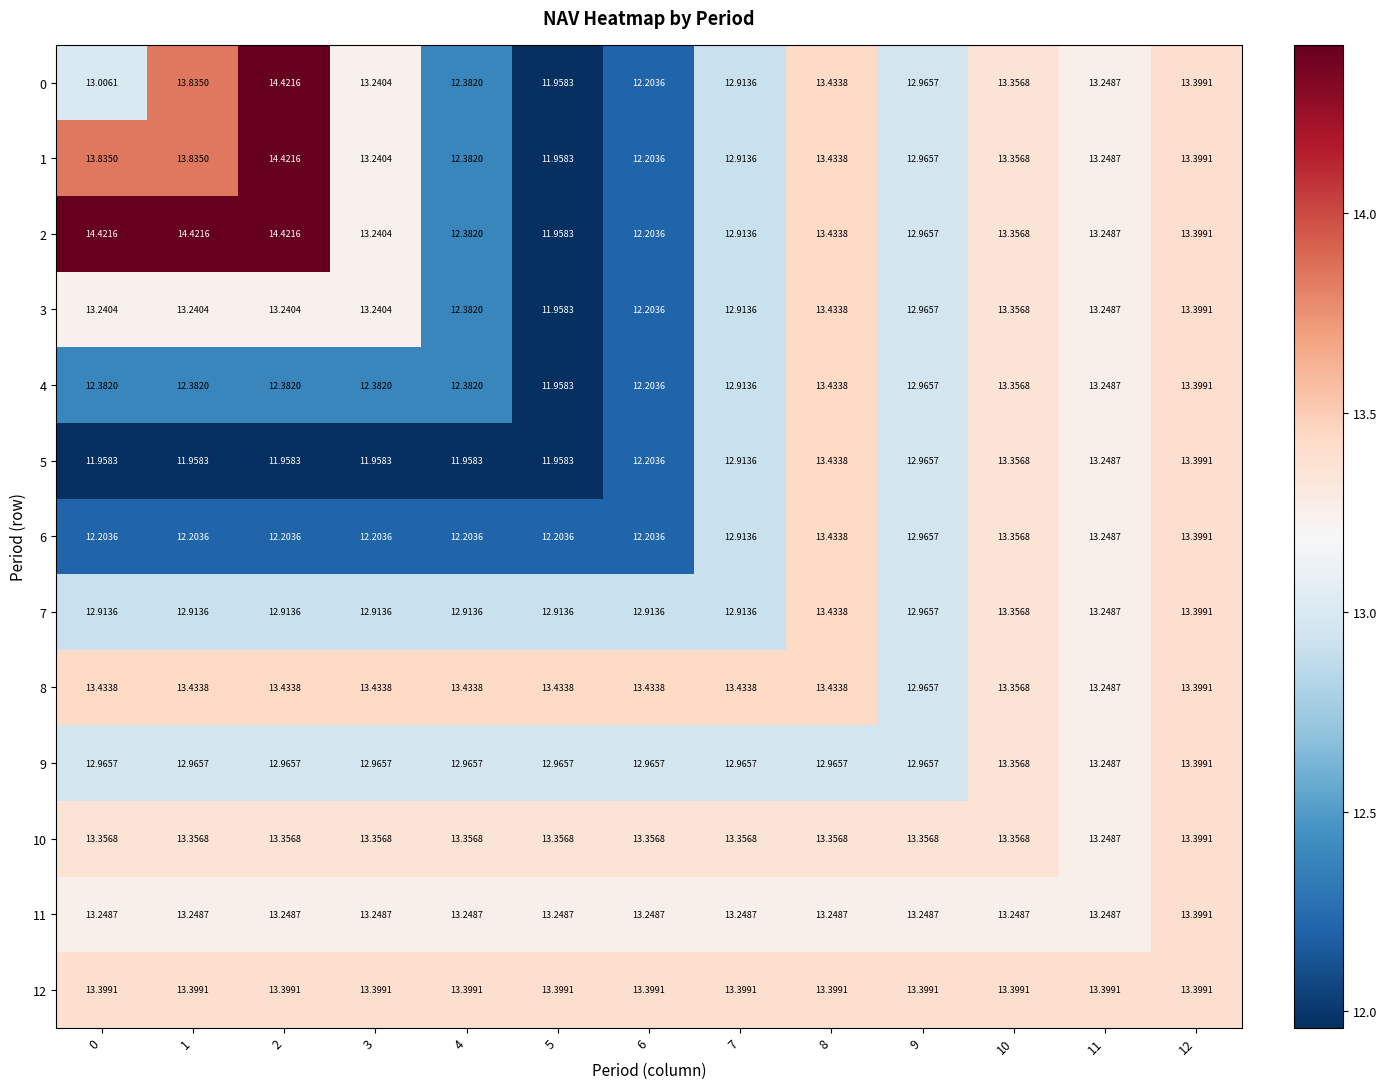

Is the value of 1 at 10 greater than the value of 7 at 7?

Yes